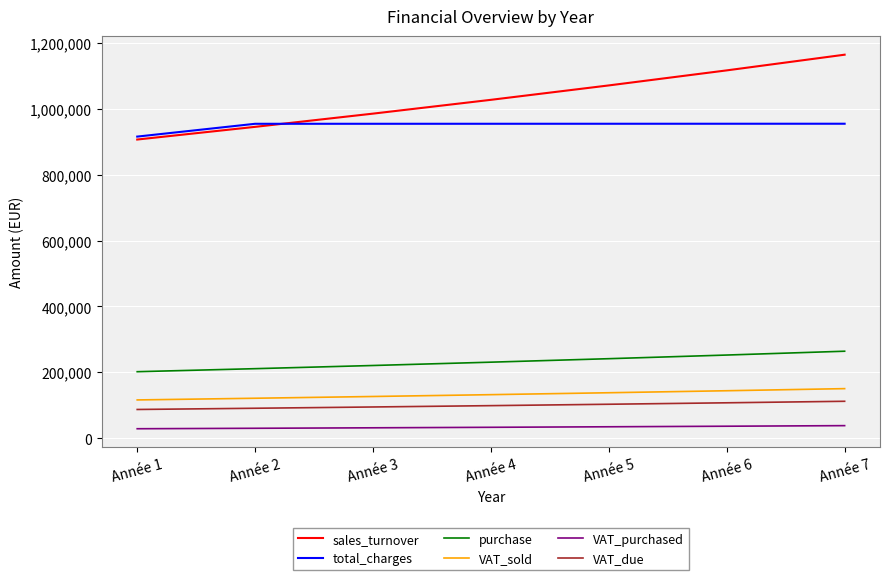

Which label corresponds to the largest value in the chart?

Année 7